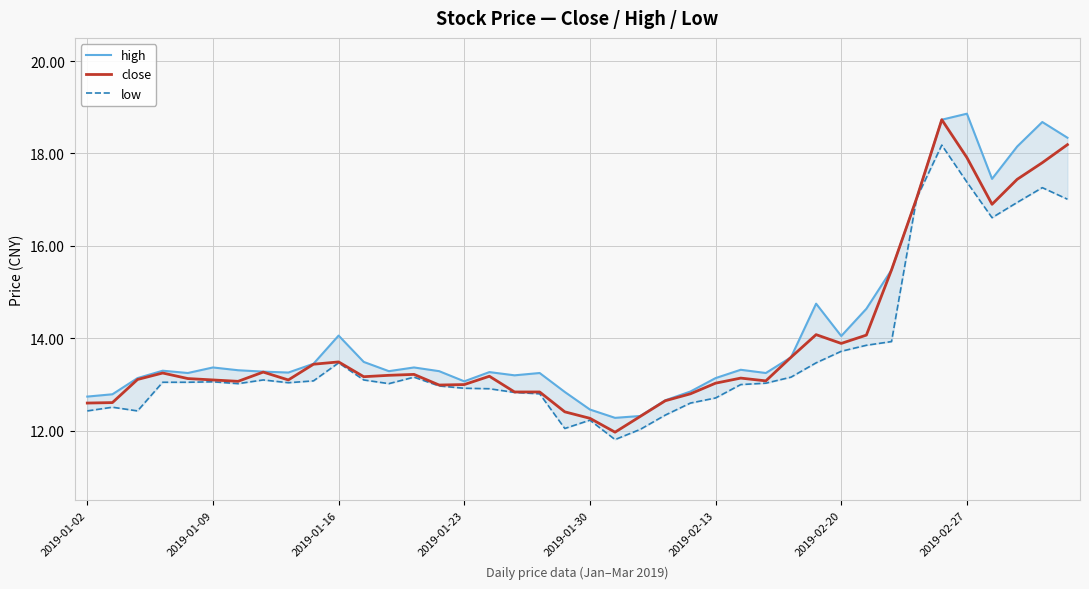

What is the minimum value for close?

12.0